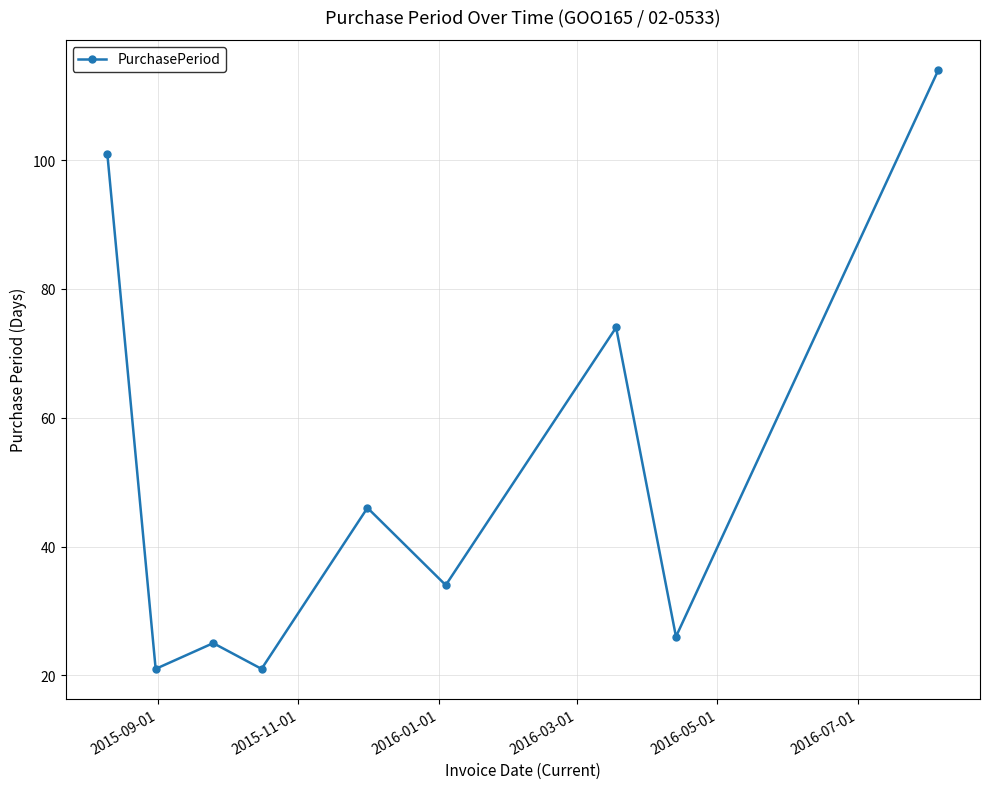

What is the maximum value shown in the chart?

114